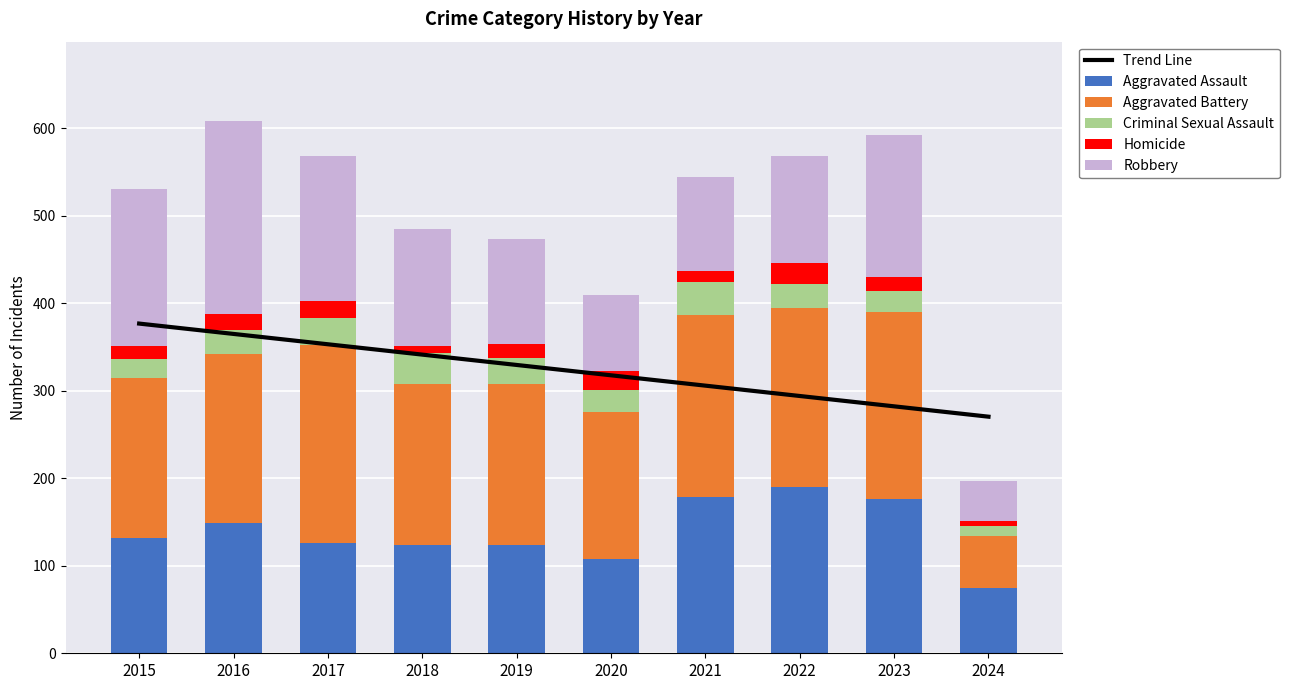

At which category does the chart reach its peak across all series?

2015